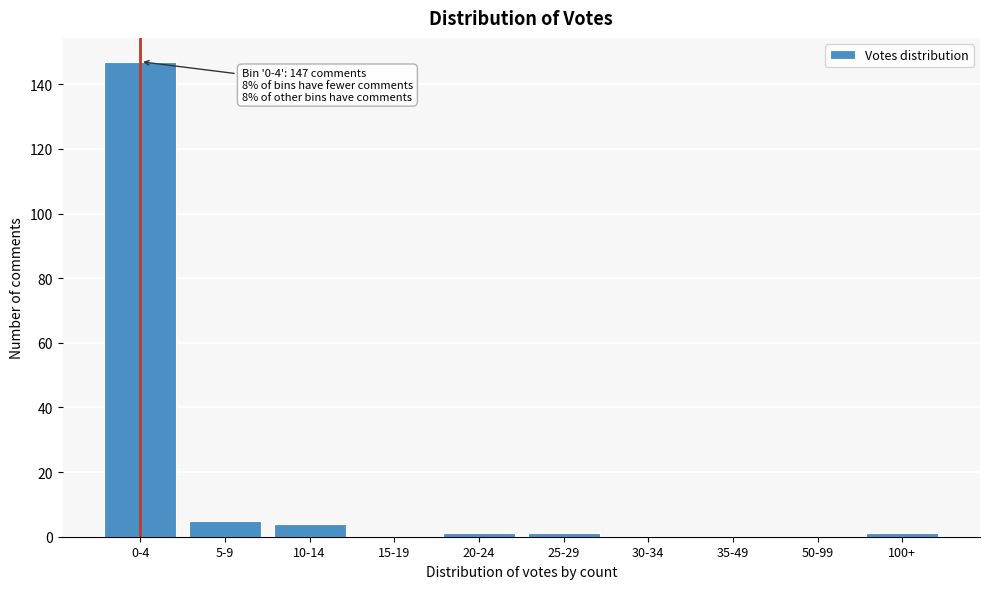

Reading right to left, extract all data points from this chart.

100+=1	50-99=0	35-49=0	30-34=0	25-29=1	20-24=1	15-19=0	10-14=4	5-9=5	0-4=147